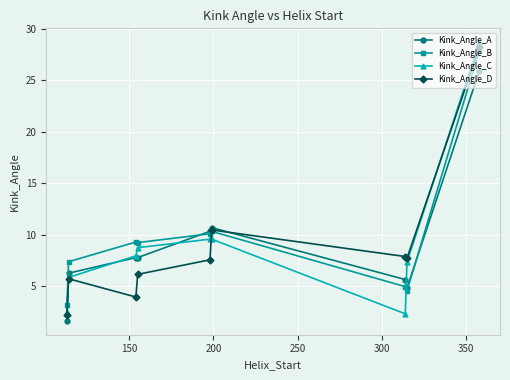

At how many categories does at least one series exceed 5?

8